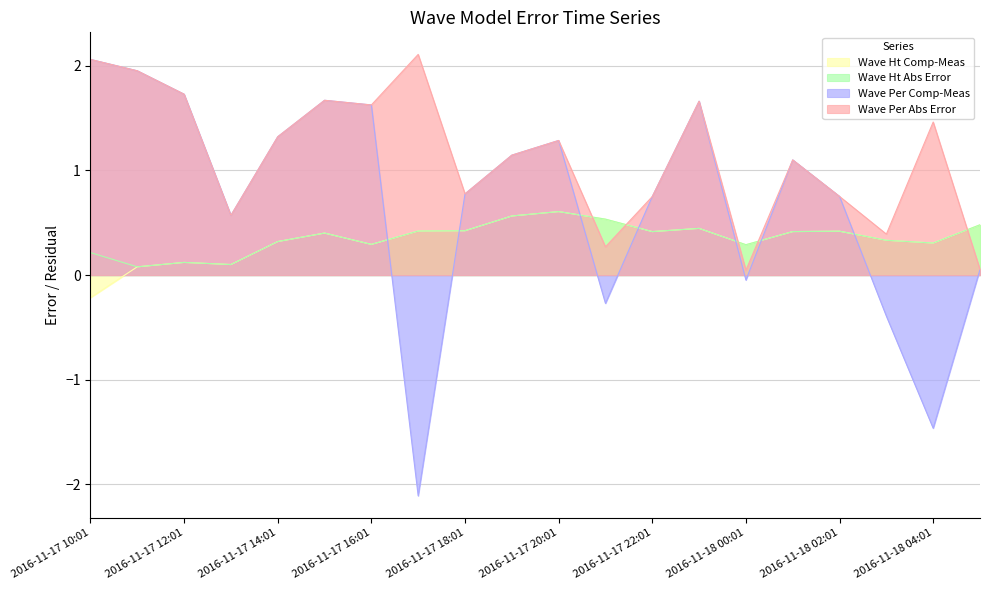

Reading left to right, what are all the values shown in this chart?

Wave Ht Comp-Meas: 2016-11-17 10:01=-0.2	2016-11-17 11:01=0.1	2016-11-17 12:01=0.1	2016-11-17 13:01=0.1	2016-11-17 14:01=0.3	2016-11-17 15:01=0.4	2016-11-17 16:01=0.3	2016-11-17 17:01=0.4	2016-11-17 18:01=0.4	2016-11-17 19:01=0.6	2016-11-17 20:01=0.6	2016-11-17 21:01=0.5	2016-11-17 22:01=0.4	2016-11-17 23:01=0.4	2016-11-18 00:01=0.3	2016-11-18 01:01=0.4	2016-11-18 02:01=0.4	2016-11-18 03:01=0.3	2016-11-18 04:01=0.3	2016-11-18 05:01=0.5
Wave Ht Abs Error: 2016-11-17 10:01=0.2	2016-11-17 11:01=0.1	2016-11-17 12:01=0.1	2016-11-17 13:01=0.1	2016-11-17 14:01=0.3	2016-11-17 15:01=0.4	2016-11-17 16:01=0.3	2016-11-17 17:01=0.4	2016-11-17 18:01=0.4	2016-11-17 19:01=0.6	2016-11-17 20:01=0.6	2016-11-17 21:01=0.5	2016-11-17 22:01=0.4	2016-11-17 23:01=0.4	2016-11-18 00:01=0.3	2016-11-18 01:01=0.4	2016-11-18 02:01=0.4	2016-11-18 03:01=0.3	2016-11-18 04:01=0.3	2016-11-18 05:01=0.5
Wave Per Comp-Meas: 2016-11-17 10:01=2.1	2016-11-17 11:01=2.0	2016-11-17 12:01=1.7	2016-11-17 13:01=0.6	2016-11-17 14:01=1.3	2016-11-17 15:01=1.7	2016-11-17 16:01=1.6	2016-11-17 17:01=-2.1	2016-11-17 18:01=0.8	2016-11-17 19:01=1.1	2016-11-17 20:01=1.3	2016-11-17 21:01=-0.3	2016-11-17 22:01=0.8	2016-11-17 23:01=1.7	2016-11-18 00:01=-0.0	2016-11-18 01:01=1.1	2016-11-18 02:01=0.8	2016-11-18 03:01=-0.4	2016-11-18 04:01=-1.5	2016-11-18 05:01=0.1
Wave Per Abs Error: 2016-11-17 10:01=2.1	2016-11-17 11:01=2.0	2016-11-17 12:01=1.7	2016-11-17 13:01=0.6	2016-11-17 14:01=1.3	2016-11-17 15:01=1.7	2016-11-17 16:01=1.6	2016-11-17 17:01=2.1	2016-11-17 18:01=0.8	2016-11-17 19:01=1.1	2016-11-17 20:01=1.3	2016-11-17 21:01=0.3	2016-11-17 22:01=0.8	2016-11-17 23:01=1.7	2016-11-18 00:01=0.0	2016-11-18 01:01=1.1	2016-11-18 02:01=0.8	2016-11-18 03:01=0.4	2016-11-18 04:01=1.5	2016-11-18 05:01=0.1